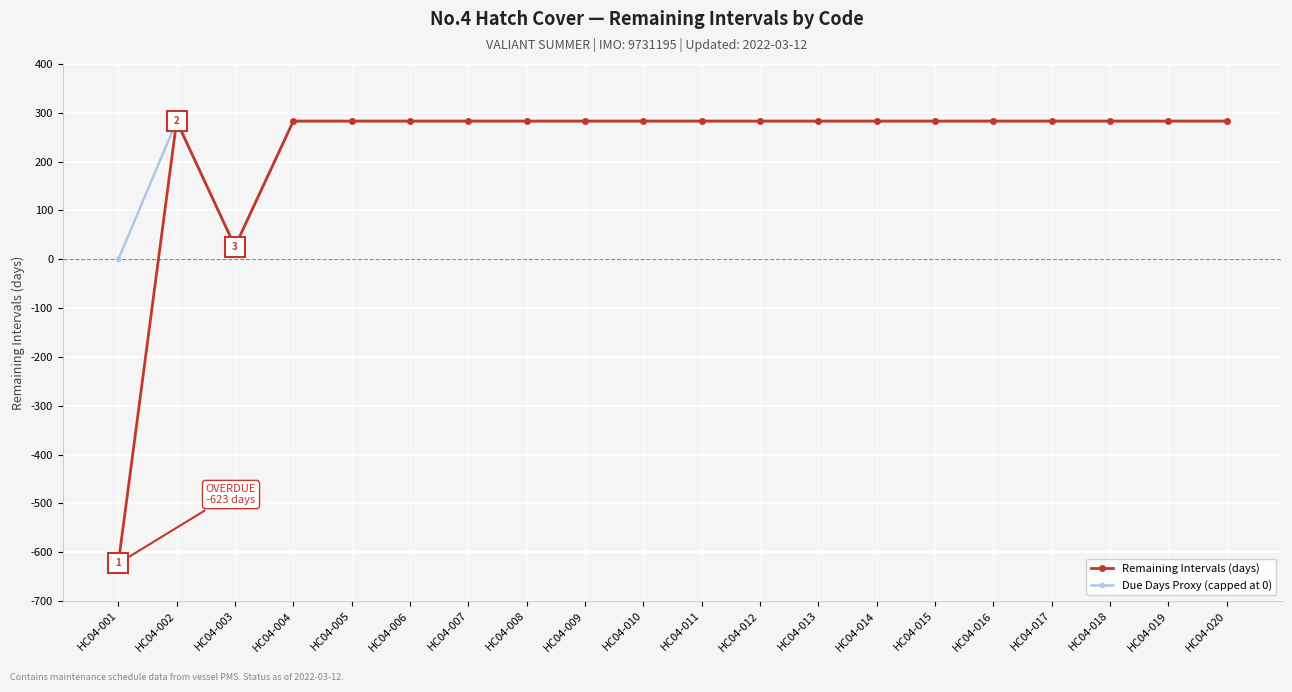

What are all the series names shown in the legend?

Remaining Intervals (days), Due Days Proxy (capped at 0)